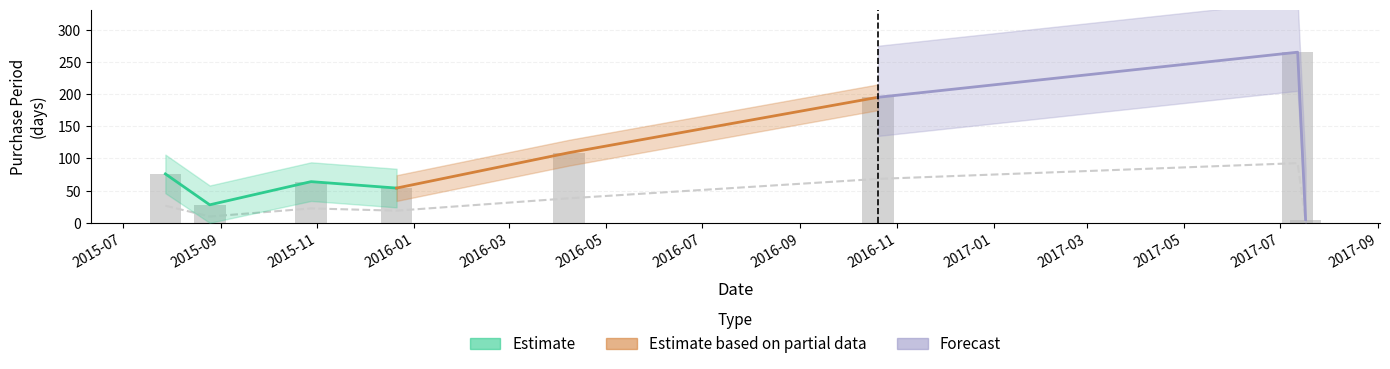

What is the difference between the values at 2016-04-08 and 2015-07-28?

11.6